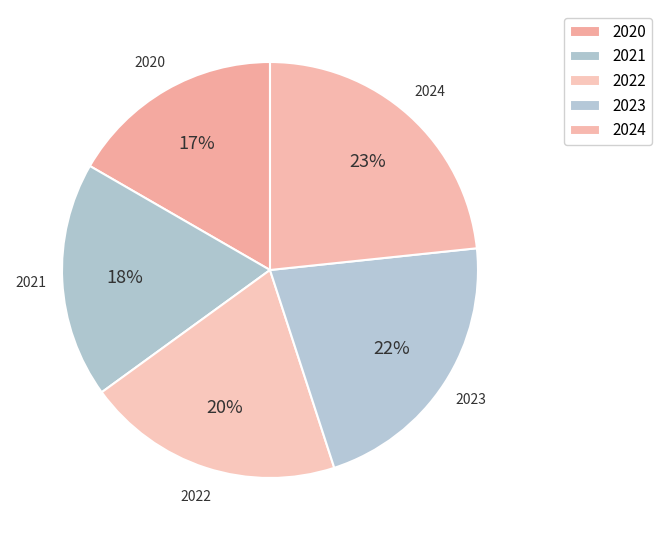

True or false: 2021 accounts for 18% of the total.

True